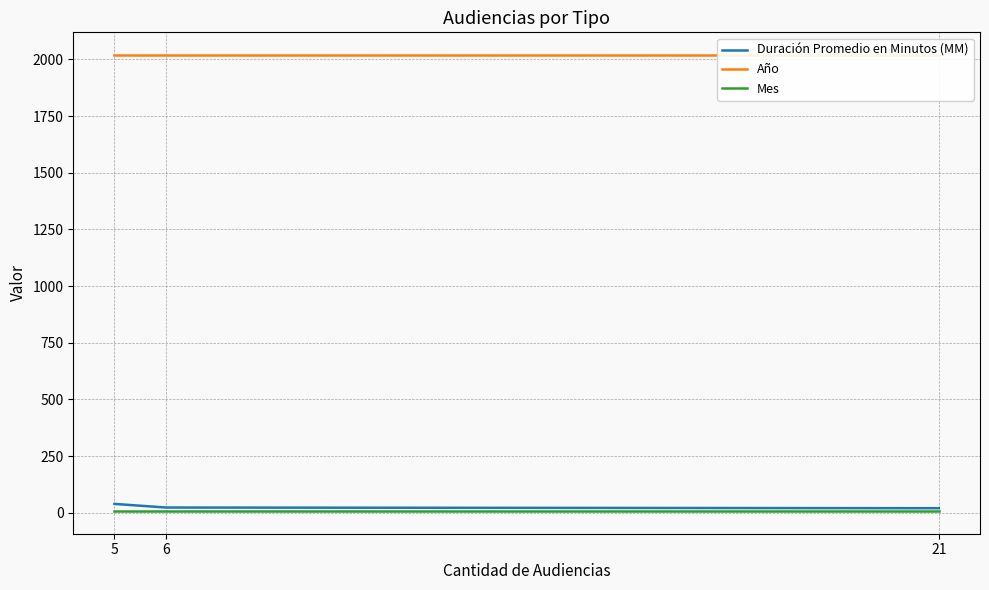

Does the chart have visible grid lines?

Yes